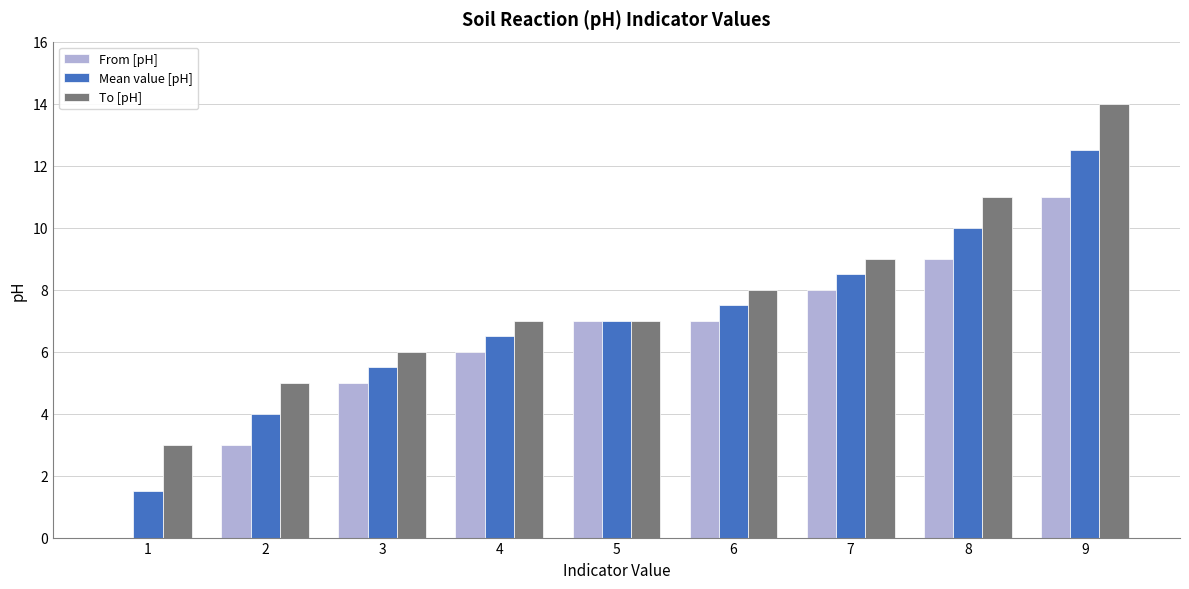

The To [pH] series shows 23.9 at 9. True or false?

False